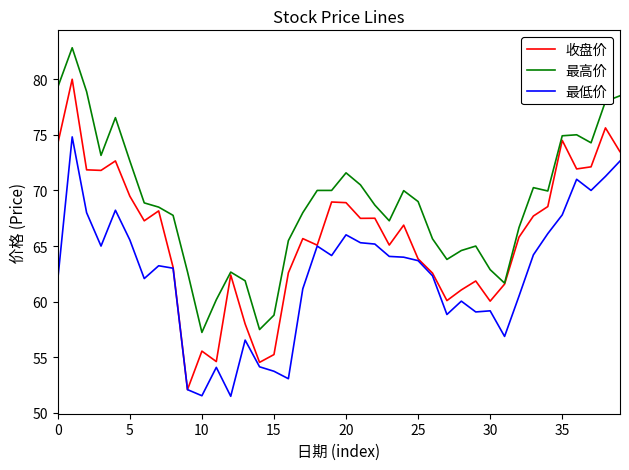

True or false: 最高价 has more than 0 interior local peaks.

True